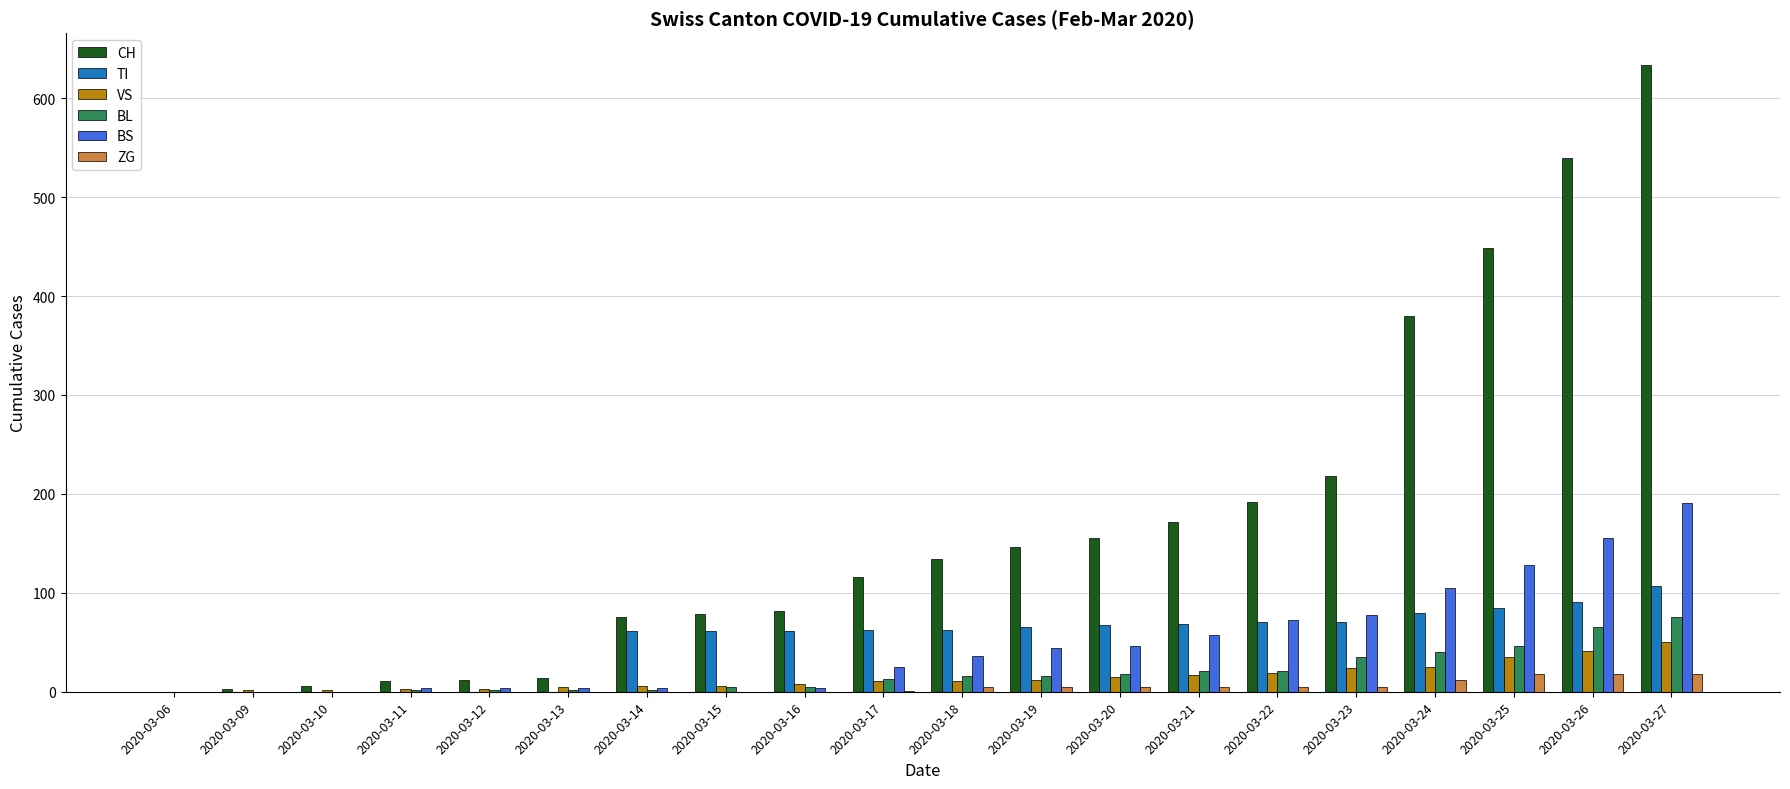

The value of VS at 2020-03-18 is 11. True or false?

True